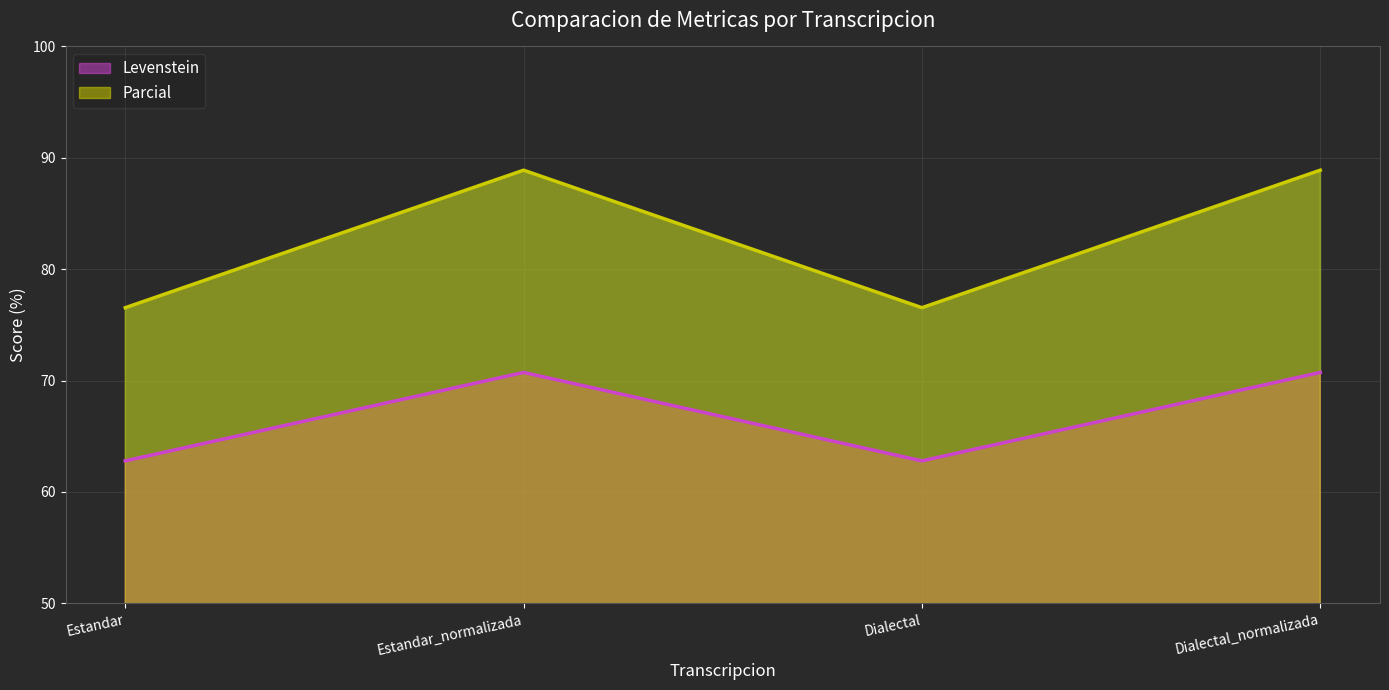

What is the minimum value shown in the chart?

62.8